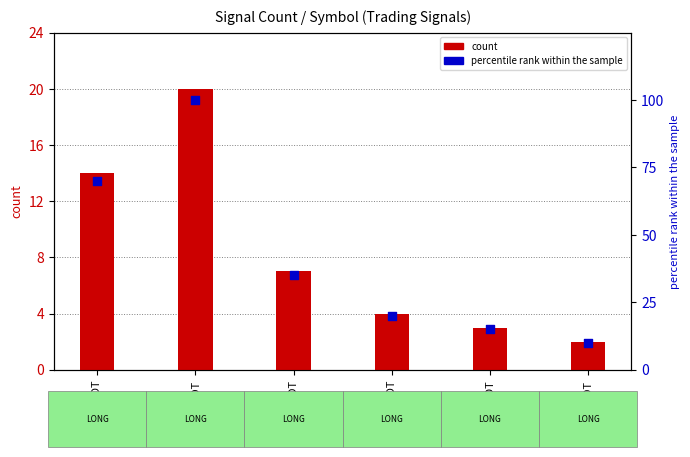

Which series reaches the maximum Y coordinate?

percentile rank within the sample